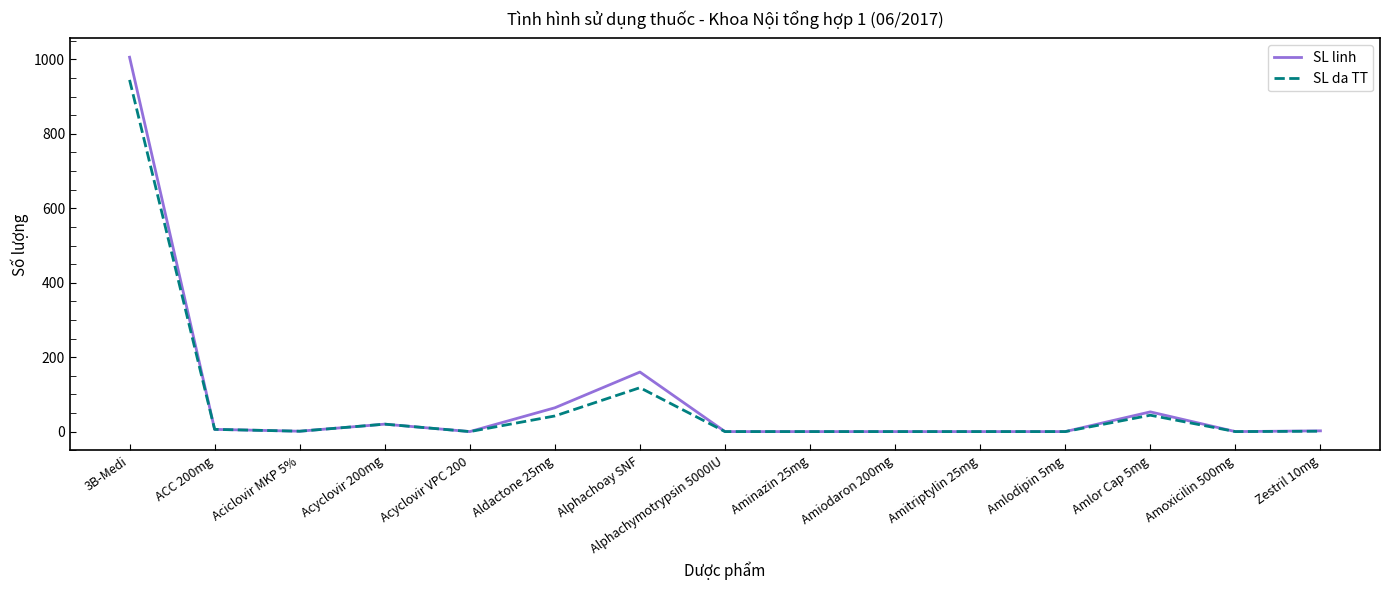

What is the highest value of the SL da TT series?

945